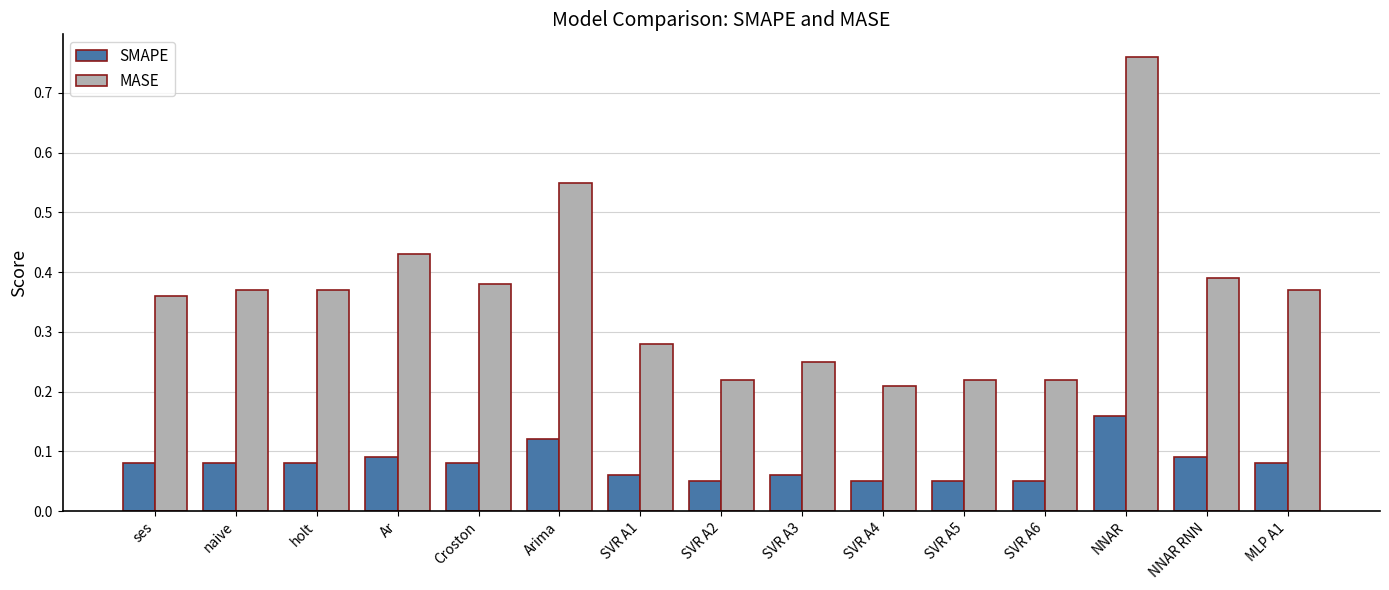

Count the number of categories in the chart.

15